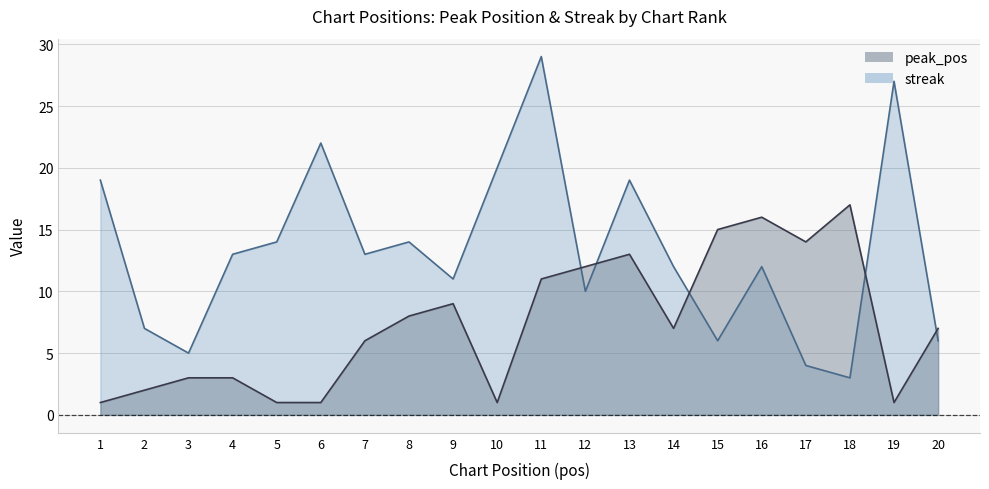

Which series changed the most between 7 and 16?

peak_pos